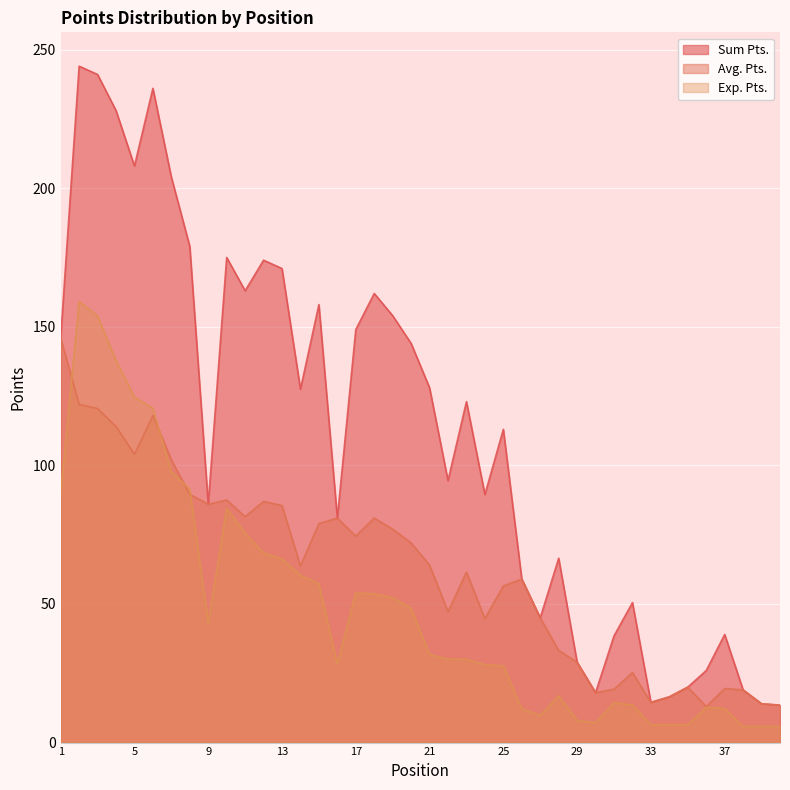

True or false: Exp. Pts. has a value of 30.0 at 23.

True